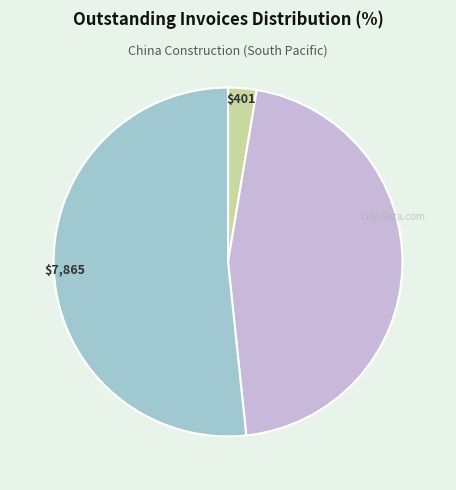

Does any single category account for the majority?

Yes